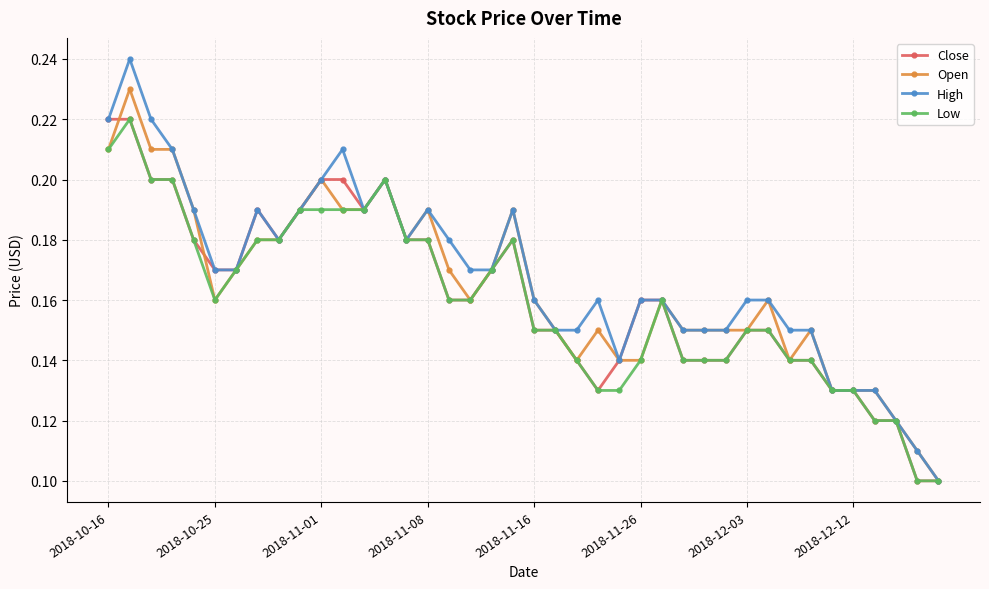

True or false: Open has more than 1 interior local peaks.

True